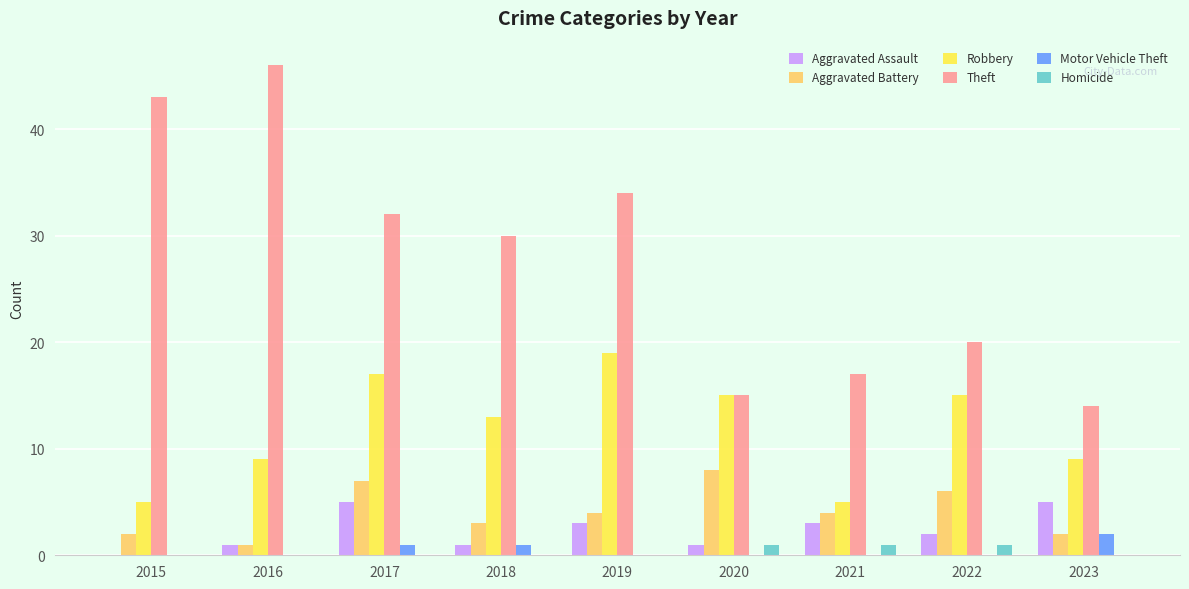

How many series are shown in this chart?

6